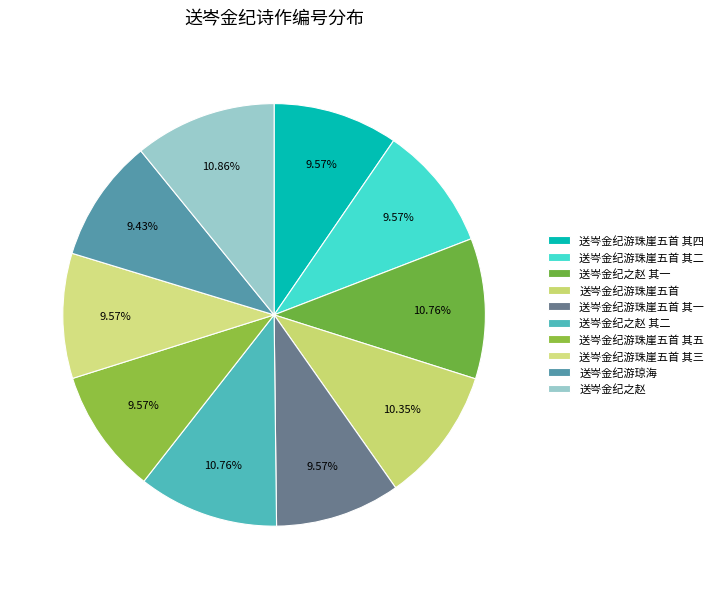

Count the number of slices in the pie.

10